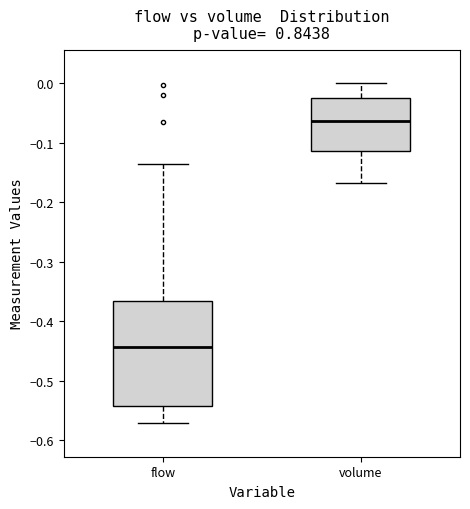

Reading left to right, transcribe this box plot: for each box, give where its median line is, the range the box spans, and where its two whiskers end, as read against the y-axis. The values are not printed on the chart, so give them approximately, as read against the axis.

flow: median -0.44, box -0.54 to -0.37, whiskers -0.57 to -0.14
volume: median -0.06, box -0.11 to -0.02, whiskers -0.17 to 0.00